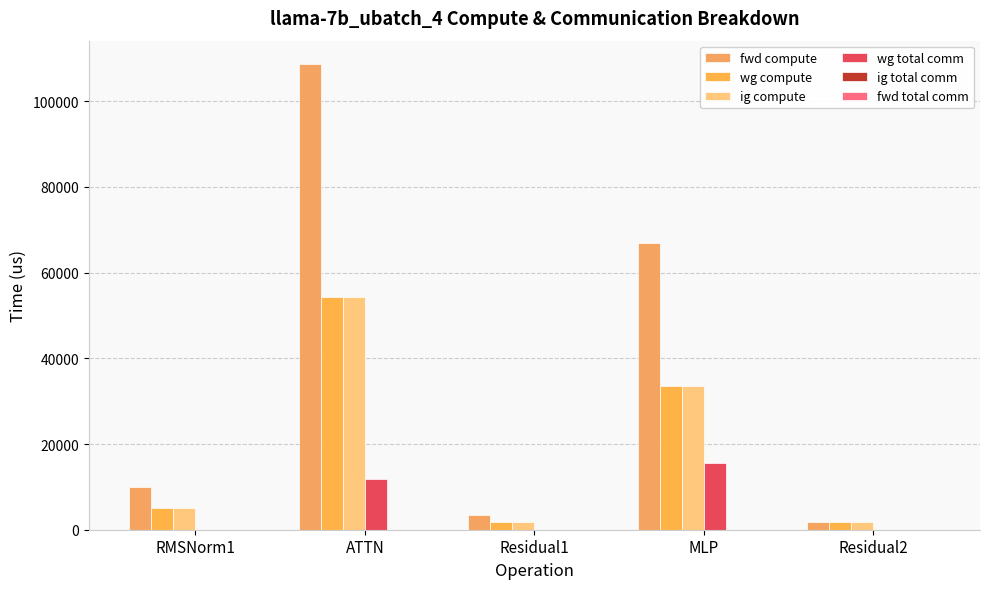

What is the maximum value shown in the chart?

108677.2